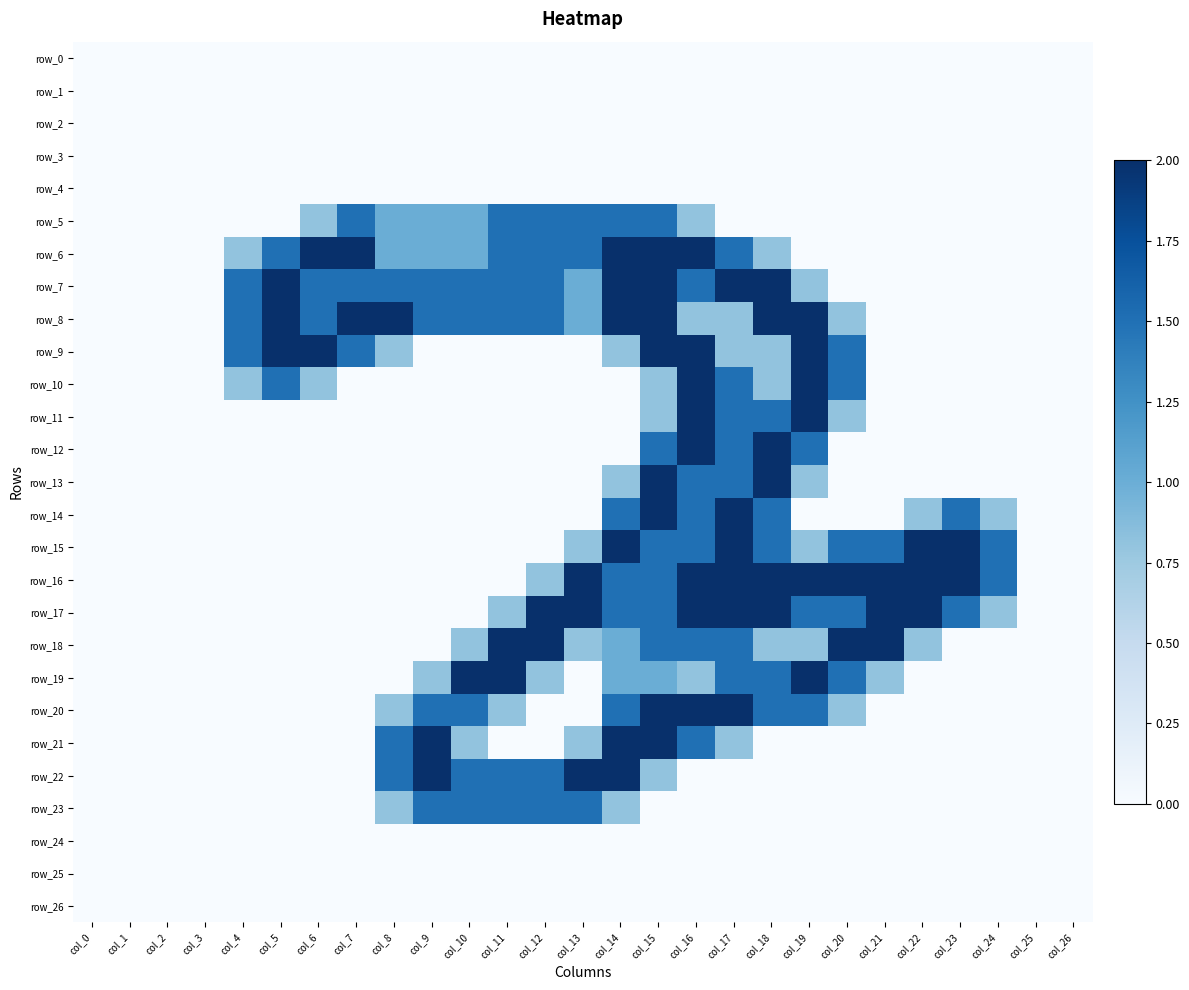

At which category does the chart reach its peak across all series?

col_6